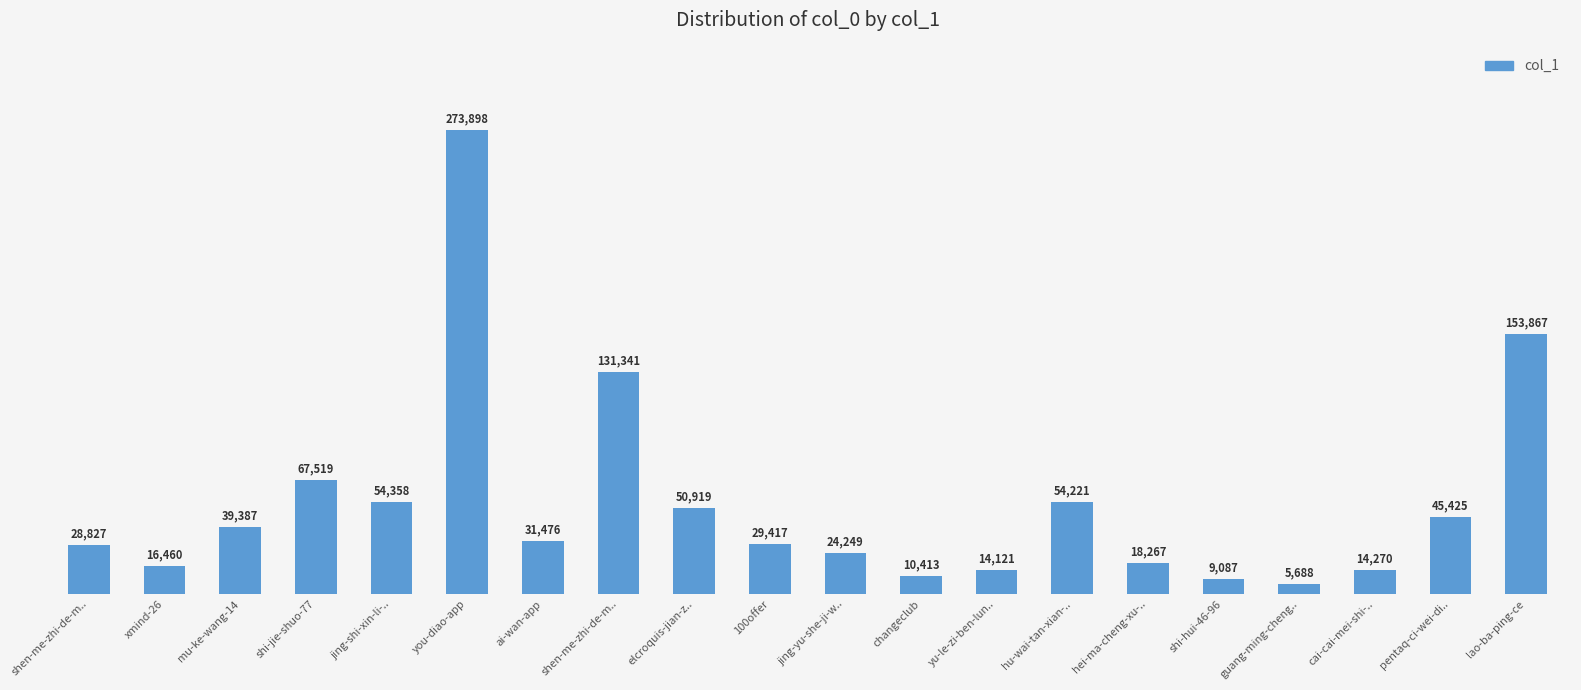

How many series are shown in this chart?

1